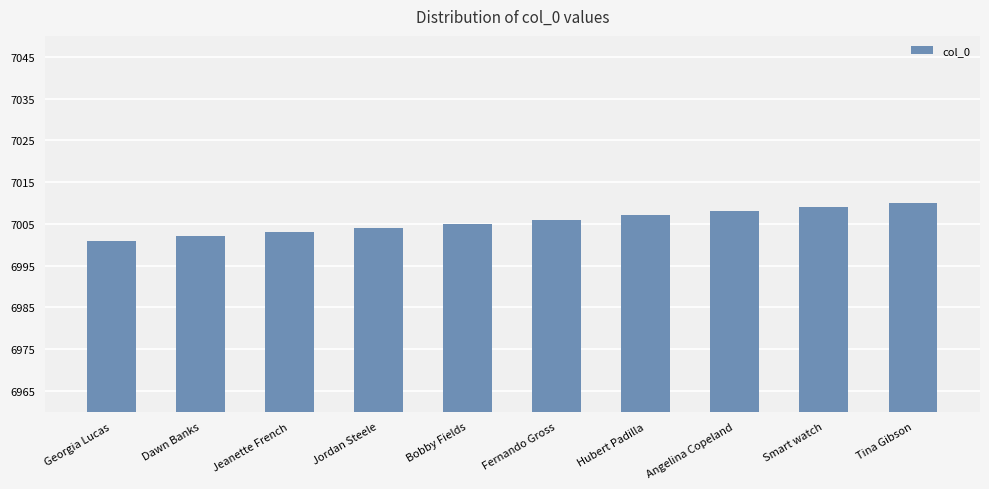

How many bars are there in total?

10